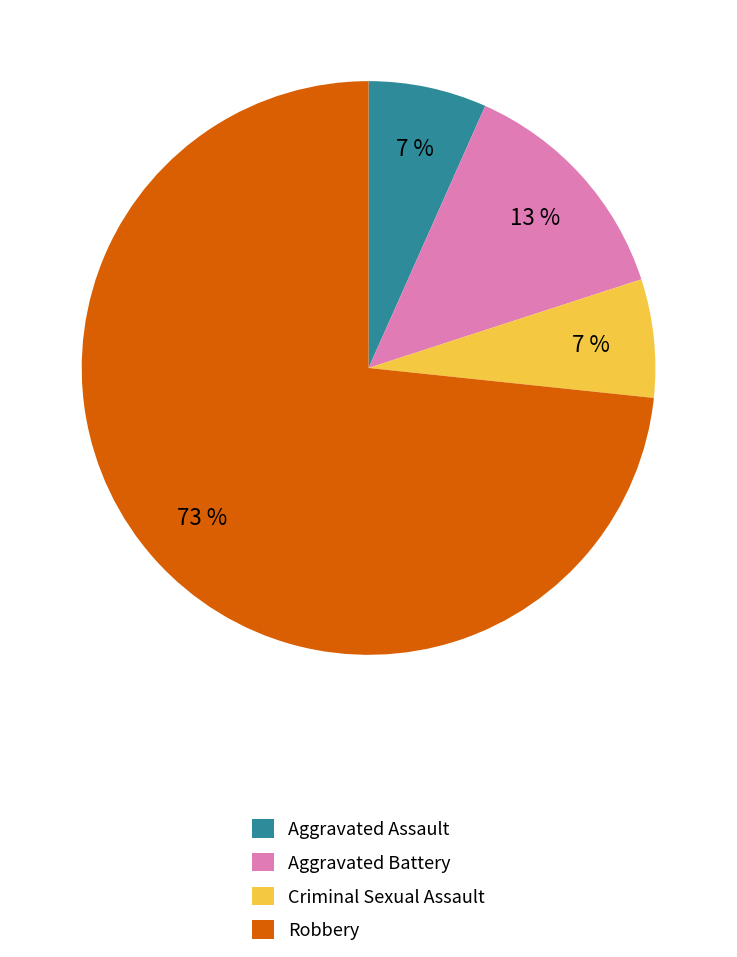

To the nearest percent, what is the combined percentage of Criminal Sexual Assault and Aggravated Battery?

20%